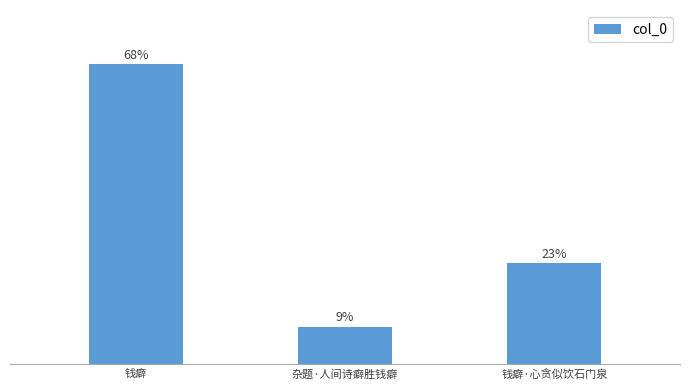

What is the ratio of the value at 杂题·人间诗癖胜钱癖 to the value at 钱癖?

0.1